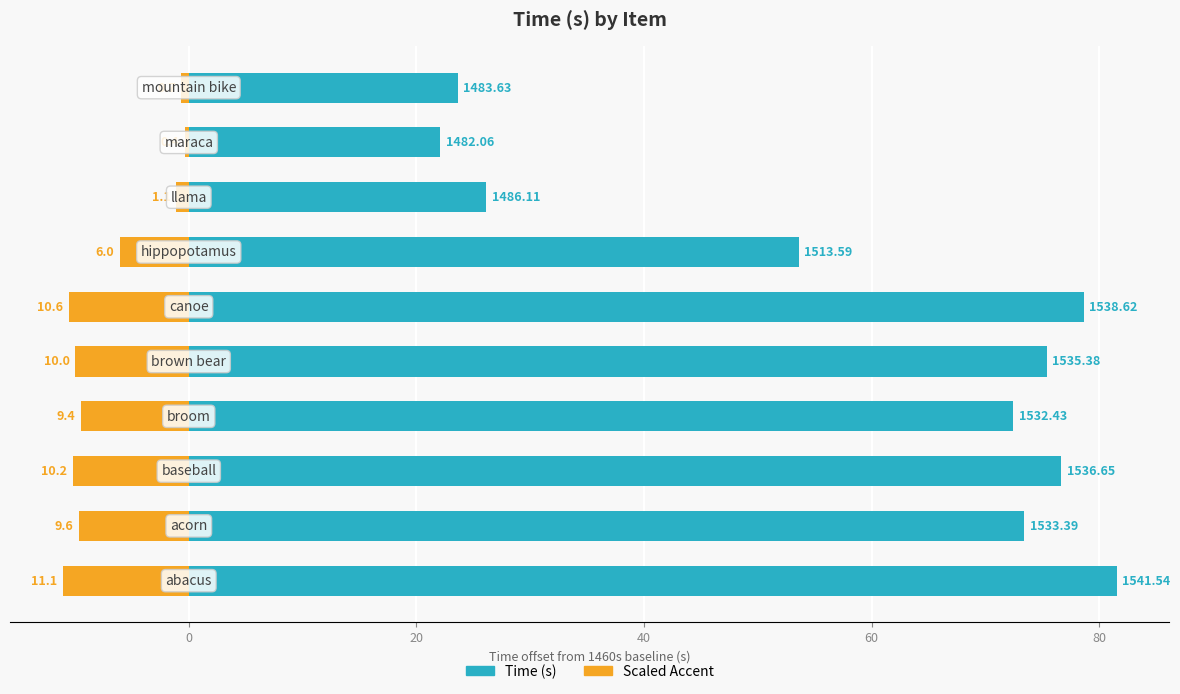

Is it true that Time (s) equals 22.1 at 8?

True